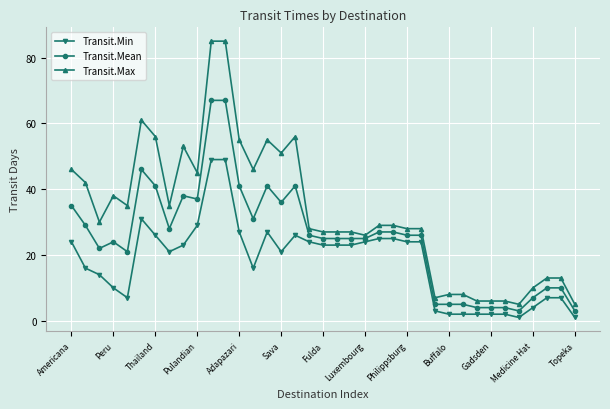

Which series has the widest spread of values?

Transit.Max